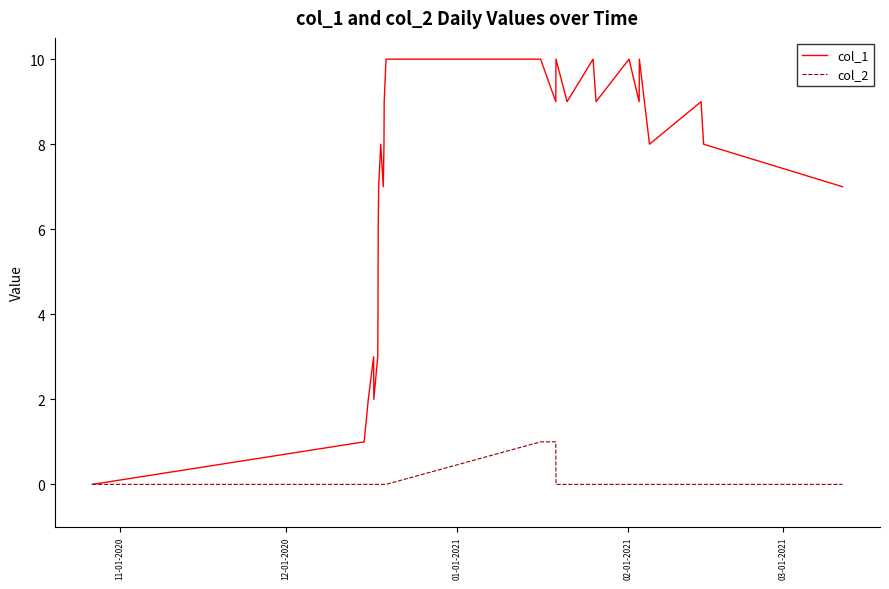

List the series in order of their peak value, lowest first.

col_2, col_1